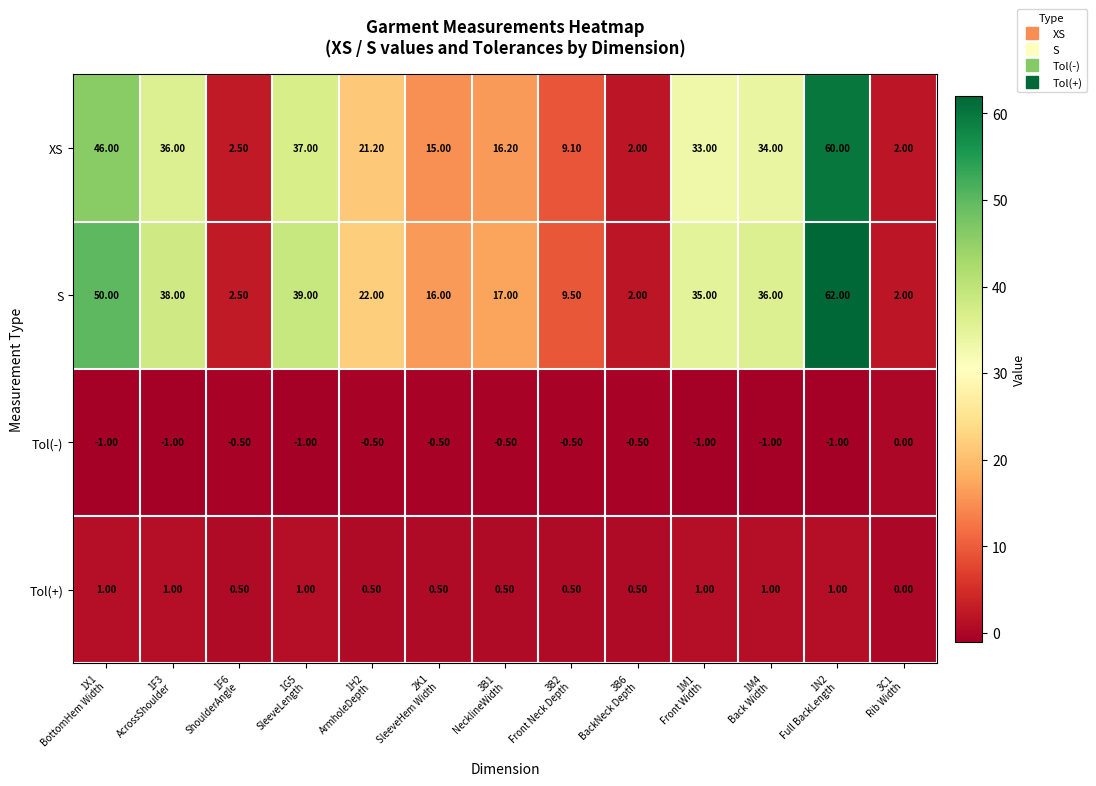

What is the difference between the maximum and minimum values in the Tol(+) series?

1.0